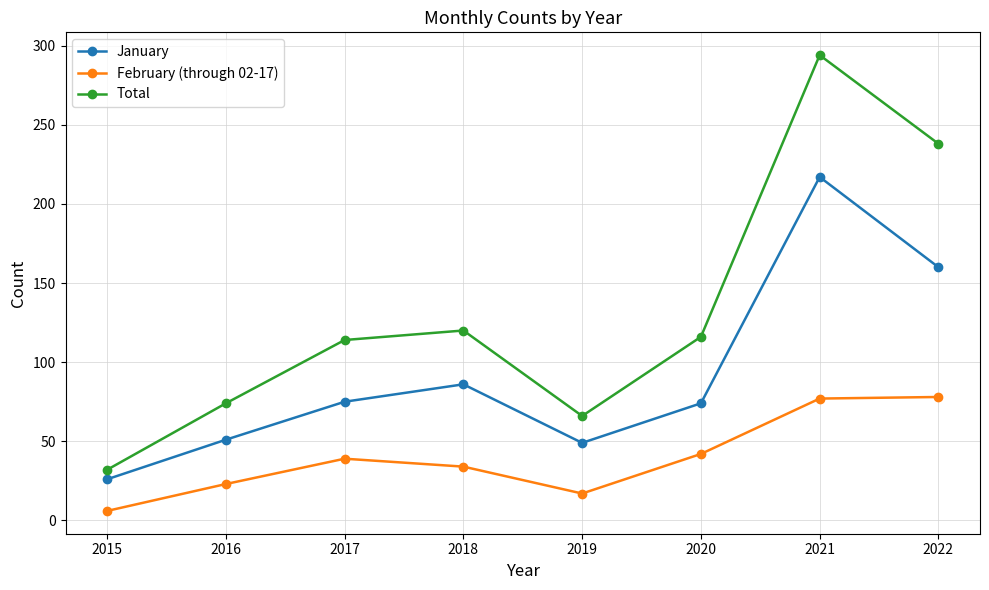

How many series are shown in this chart?

3